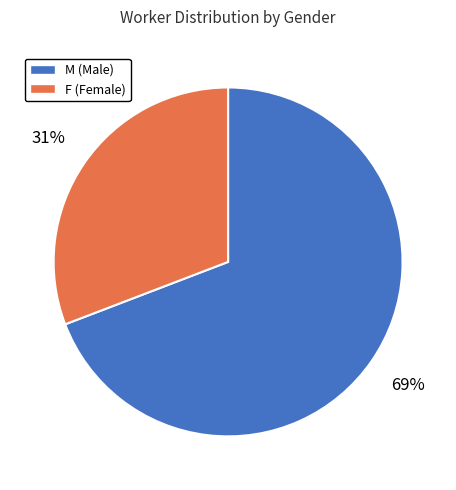

What is the ratio of the value at M to the value at F?

2.2